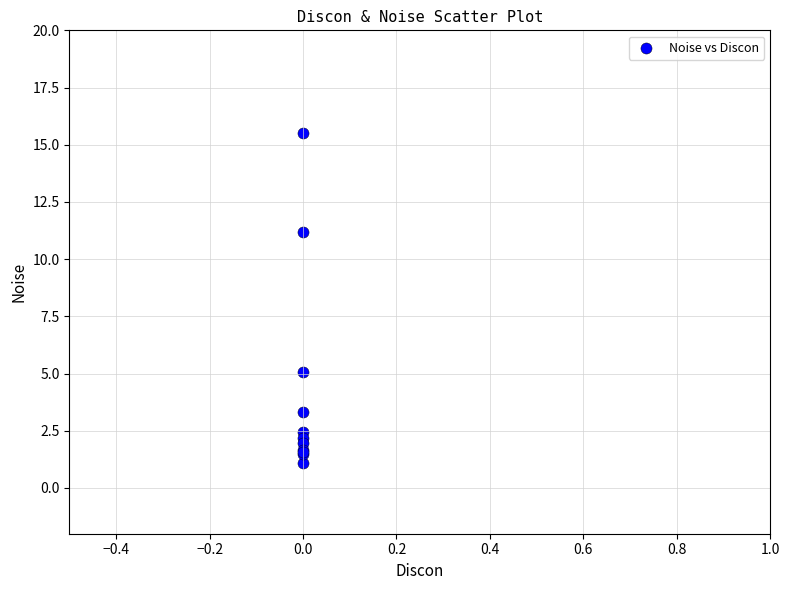

What Y value in the scatter plot is closest to 8?

5.0